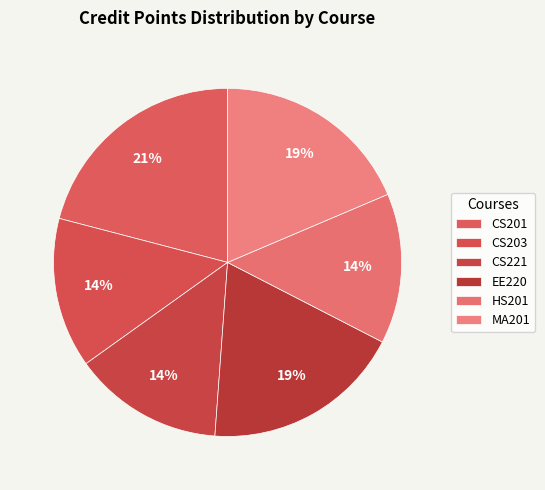

What is the ratio of the value at EE220 to the value at CS203?

1.3